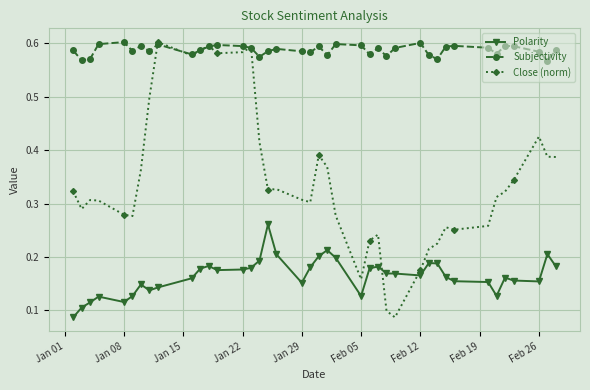

Rank the series by their average value, from lowest to highest.

Polarity, Close (norm), Subjectivity